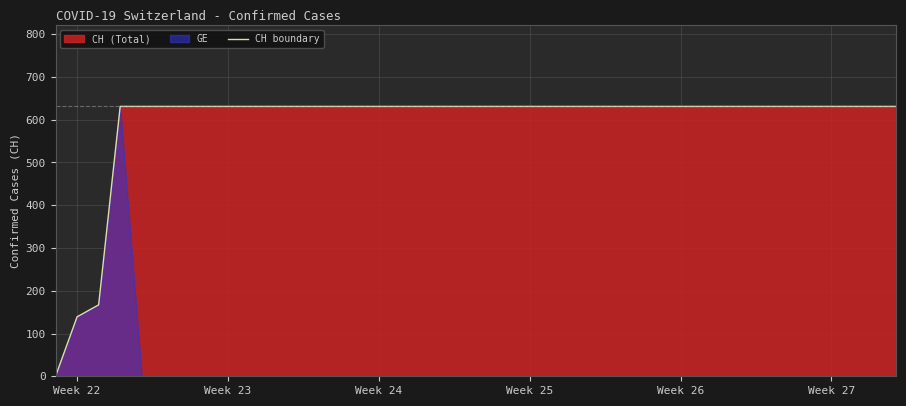

The CH boundary series shows 126 at Week 27. True or false?

False